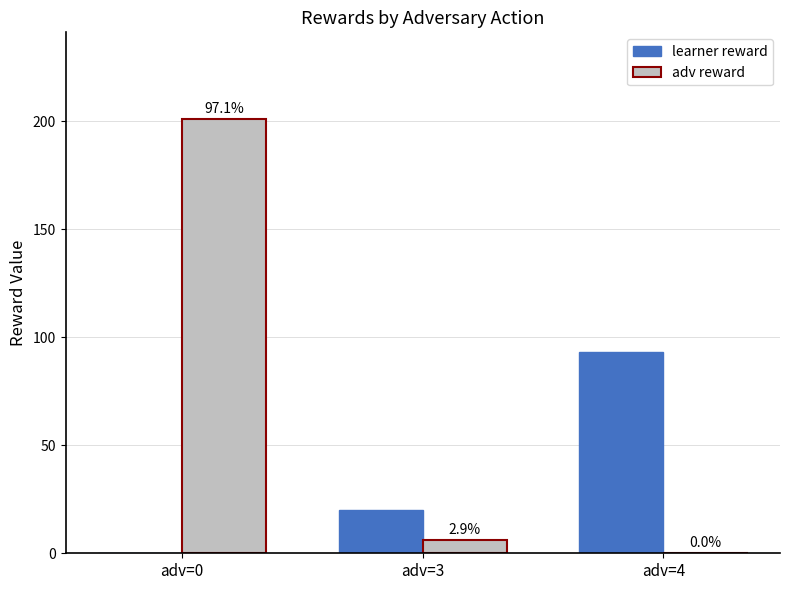

At which label does adv reward first exceed 6?

adv=0